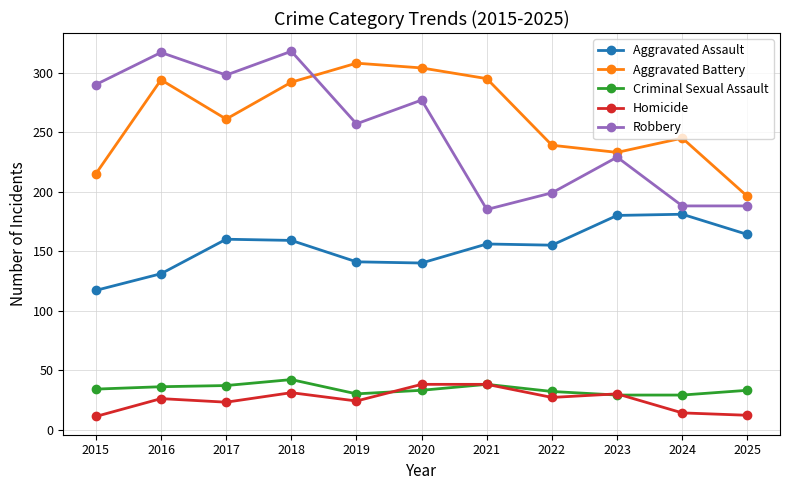

At 2019, list the series in order from smallest to largest.

Homicide, Criminal Sexual Assault, Aggravated Assault, Robbery, Aggravated Battery